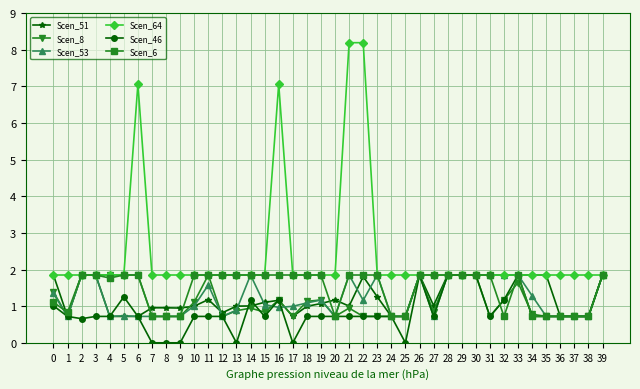

How many categories are shown in the chart?

40